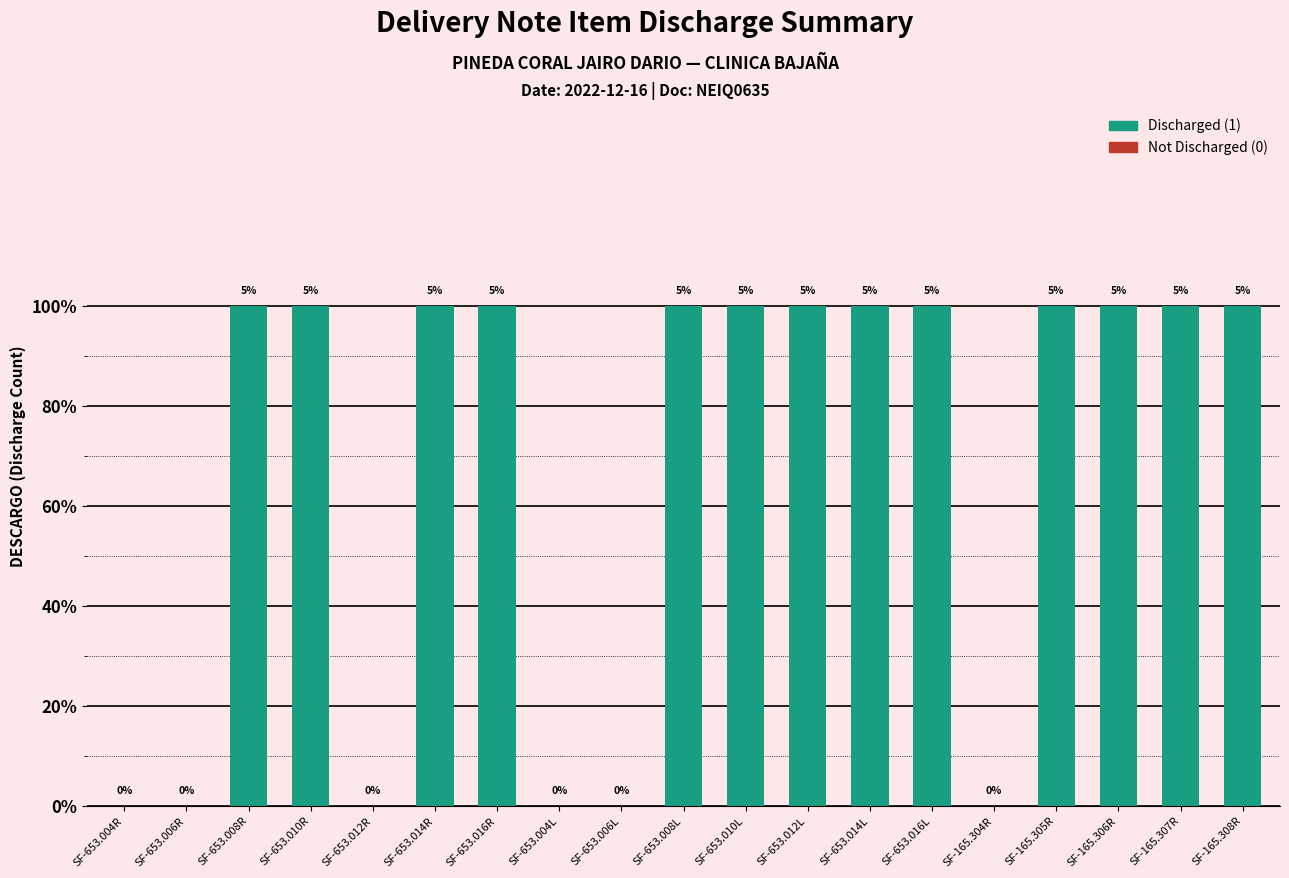

What is the sum of all values?

13